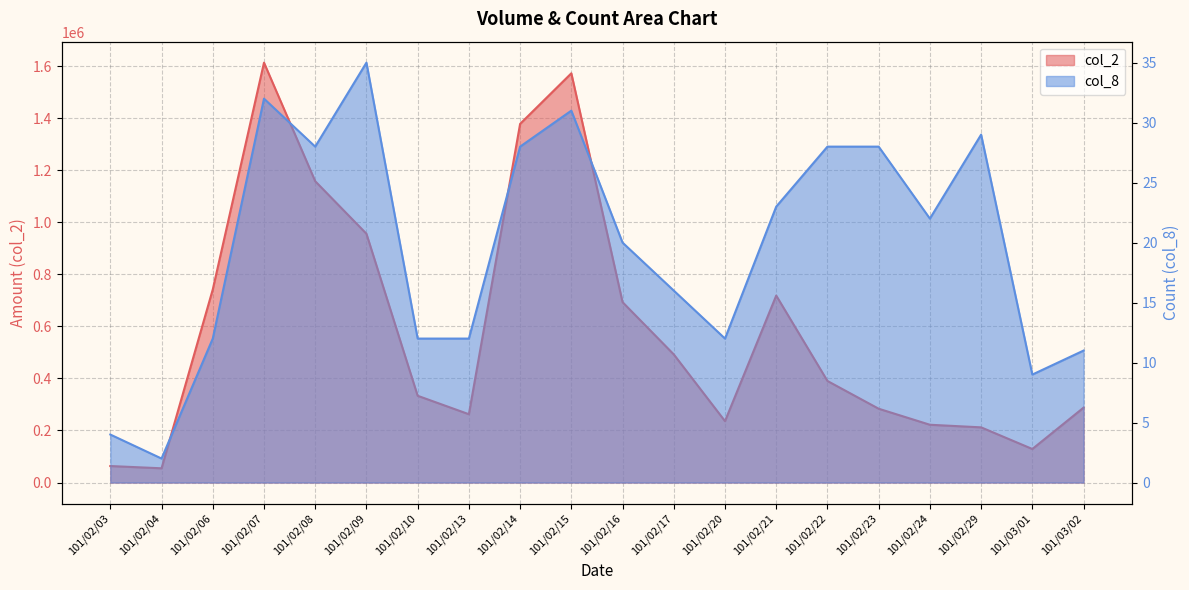

At how many categories does at least one series exceed 58673?

19